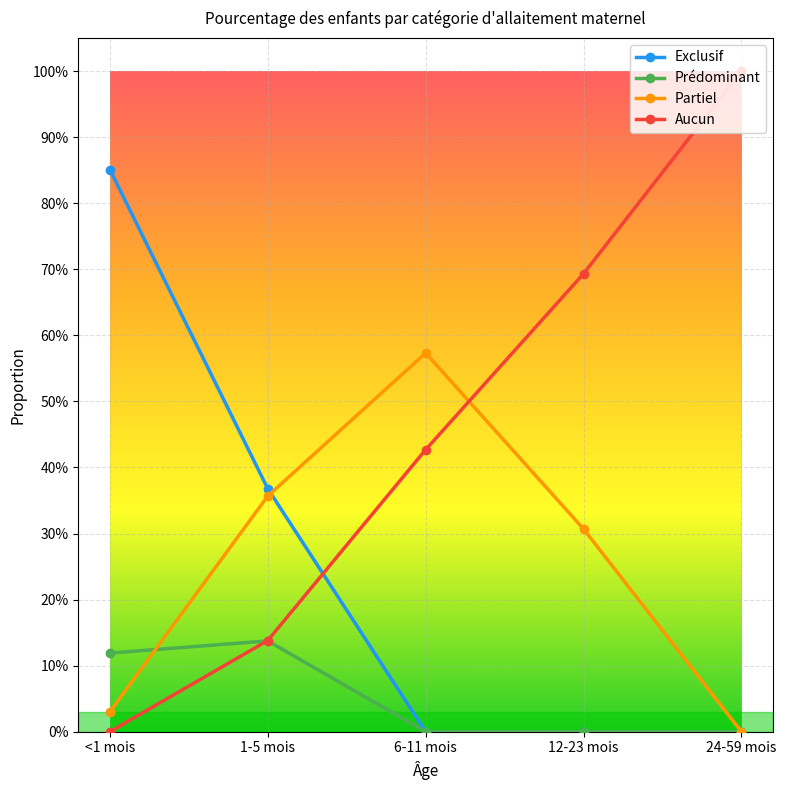

Reading left to right, extract all data points from this chart.

Exclusif: 0.9	0.4	0.0	0.0	0.0
Prédominant: 0.1	0.1	0.0	0.0	0.0
Partiel: 0.0	0.4	0.6	0.3	0.0
Aucun: 0.0	0.1	0.4	0.7	1.0